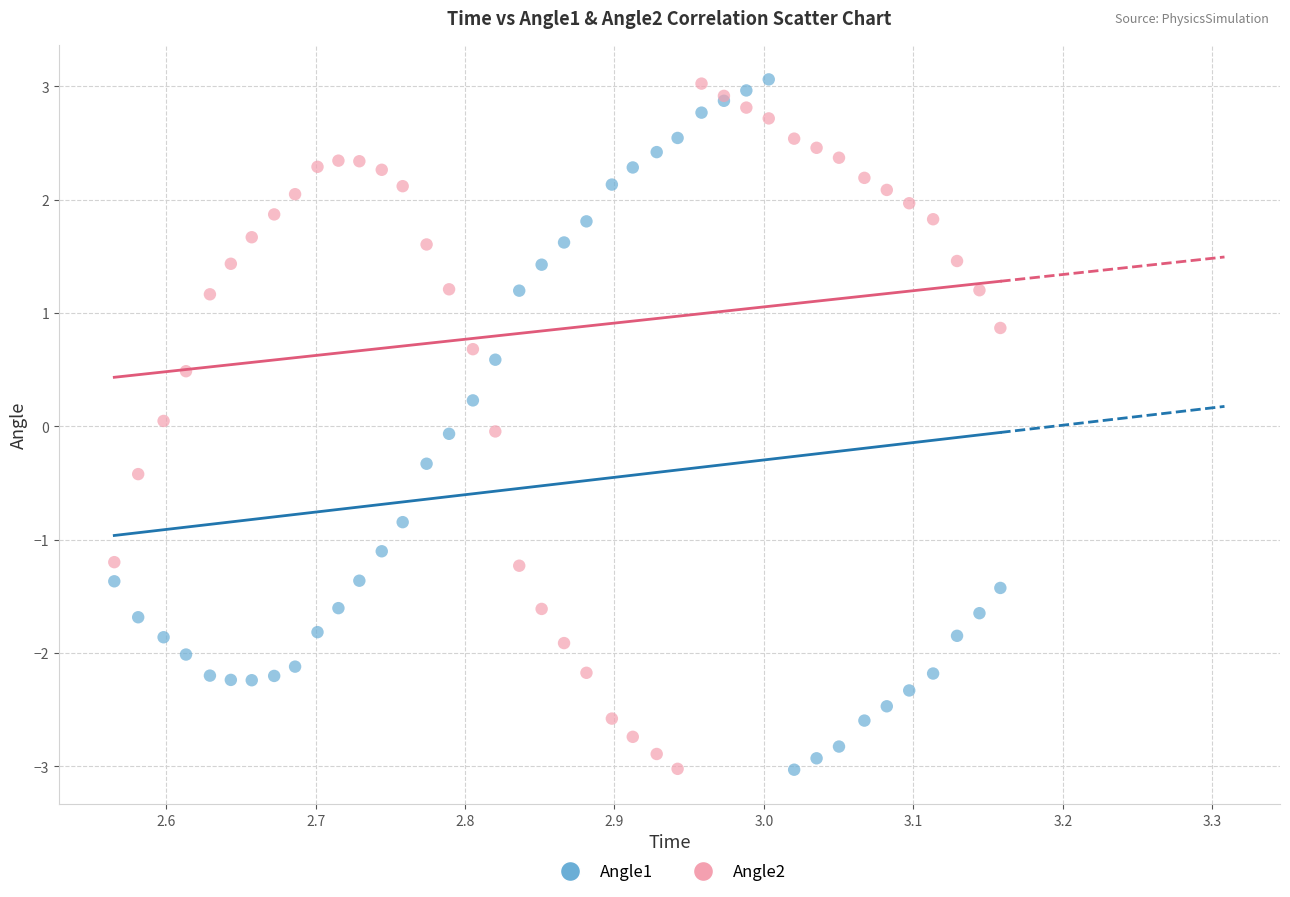

What is the X range (max minus min) for the scatter plot?

0.6